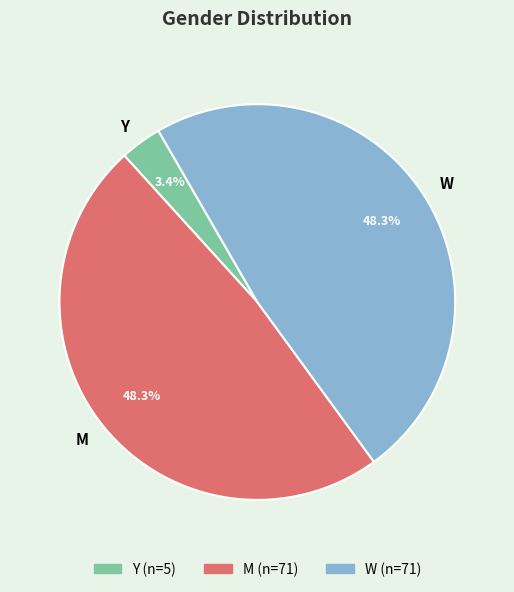

Does Y account for over 50% of the chart?

No